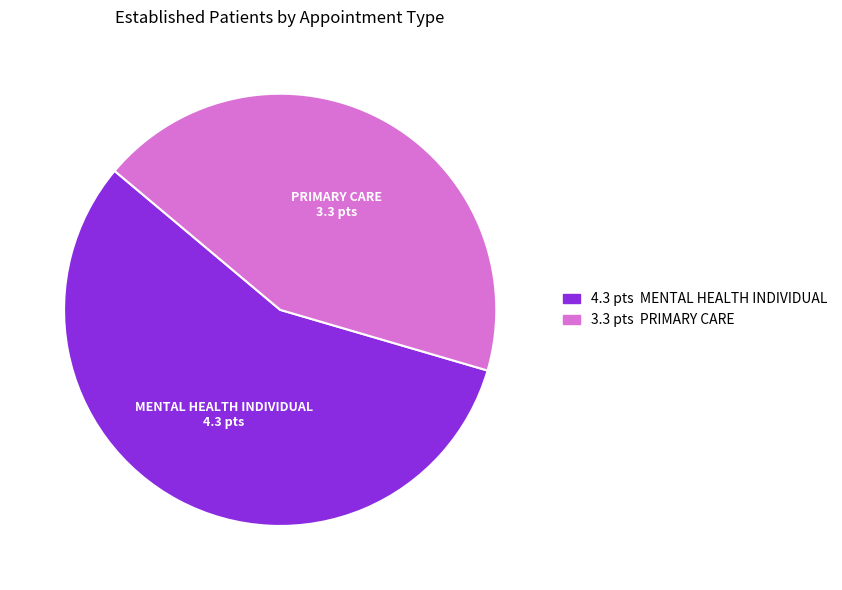

Between MENTAL HEALTH INDIVIDUAL and PRIMARY CARE, which is larger?

MENTAL HEALTH INDIVIDUAL